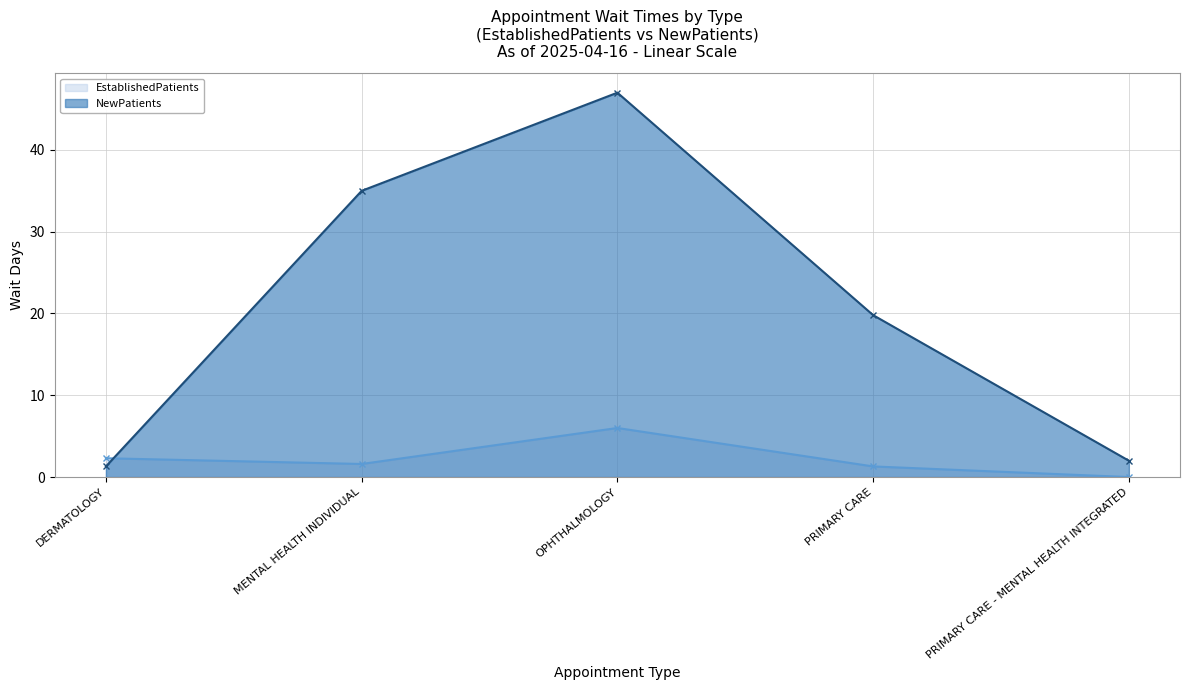

Is the value of EstablishedPatients at PRIMARY CARE - MENTAL HEALTH INTEGRATED greater than the value of NewPatients at OPHTHALMOLOGY?

No